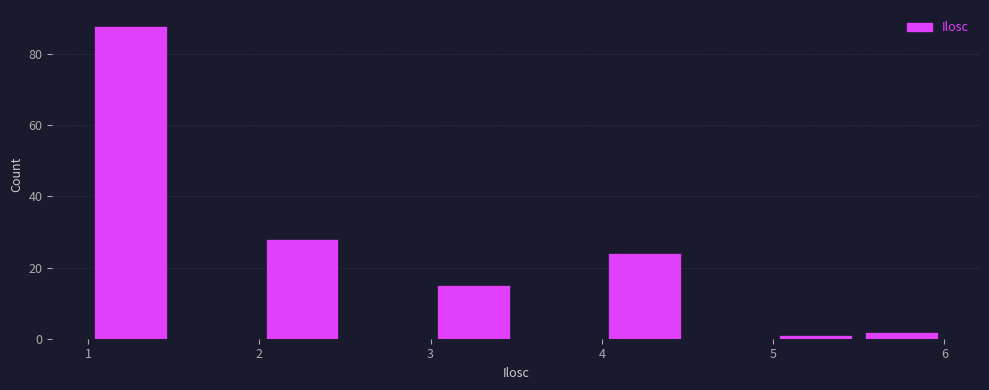

How tall is the bar that spans 2.0 to 2.5 on the x-axis? The values are not printed on the chart, so give them approximately, as read against the axis.

28